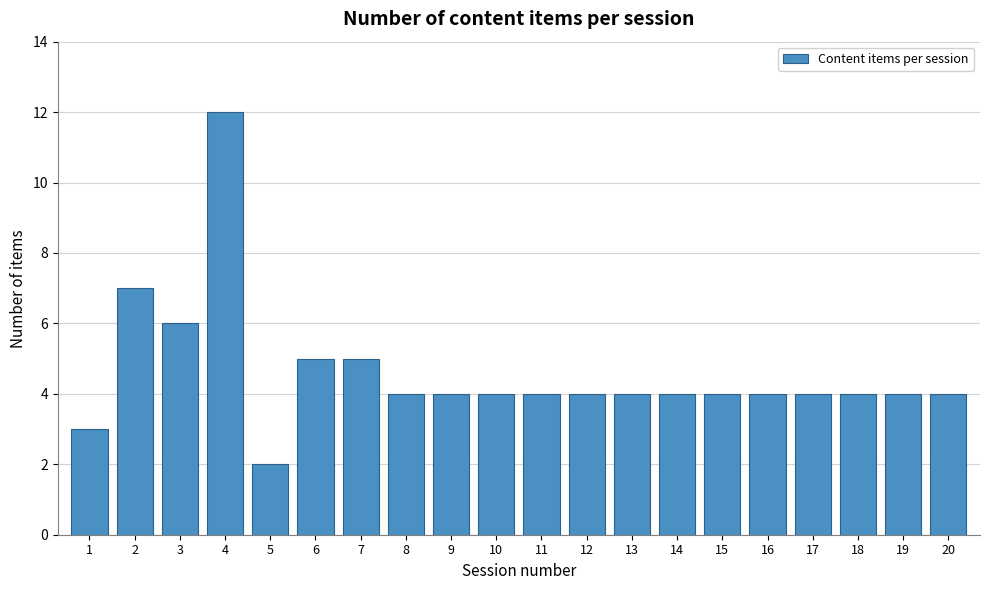

Reading right to left, transcribe all the data shown in this chart.

20=4	19=4	18=4	17=4	16=4	15=4	14=4	13=4	12=4	11=4	10=4	9=4	8=4	7=5	6=5	5=2	4=12	3=6	2=7	1=3